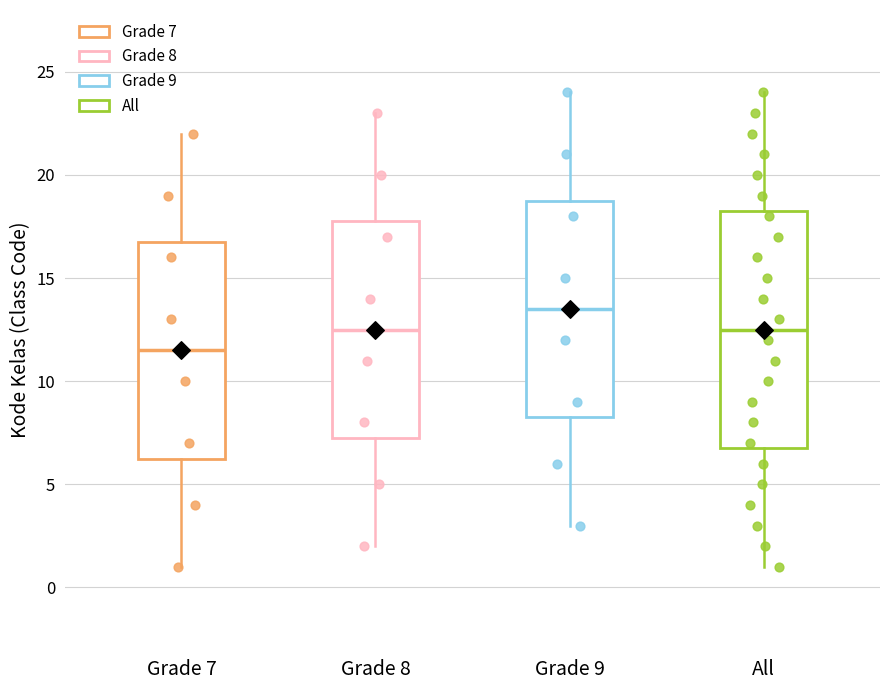

Comparing the boxes themselves (not the whiskers), which one is the tallest?

All